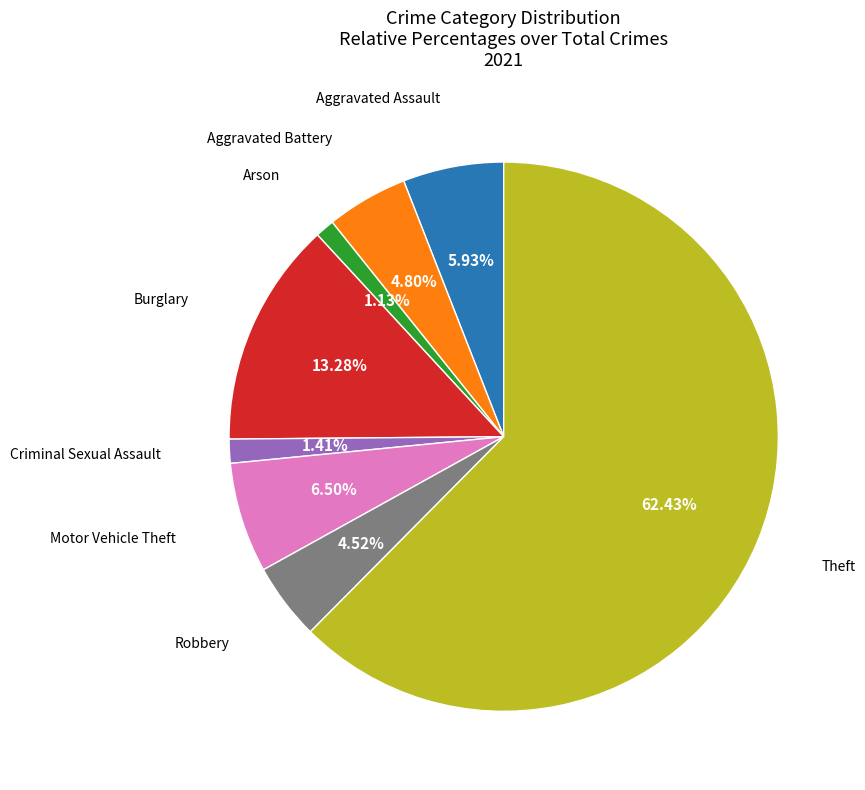

Between Arson and Aggravated Battery, which is larger?

Aggravated Battery